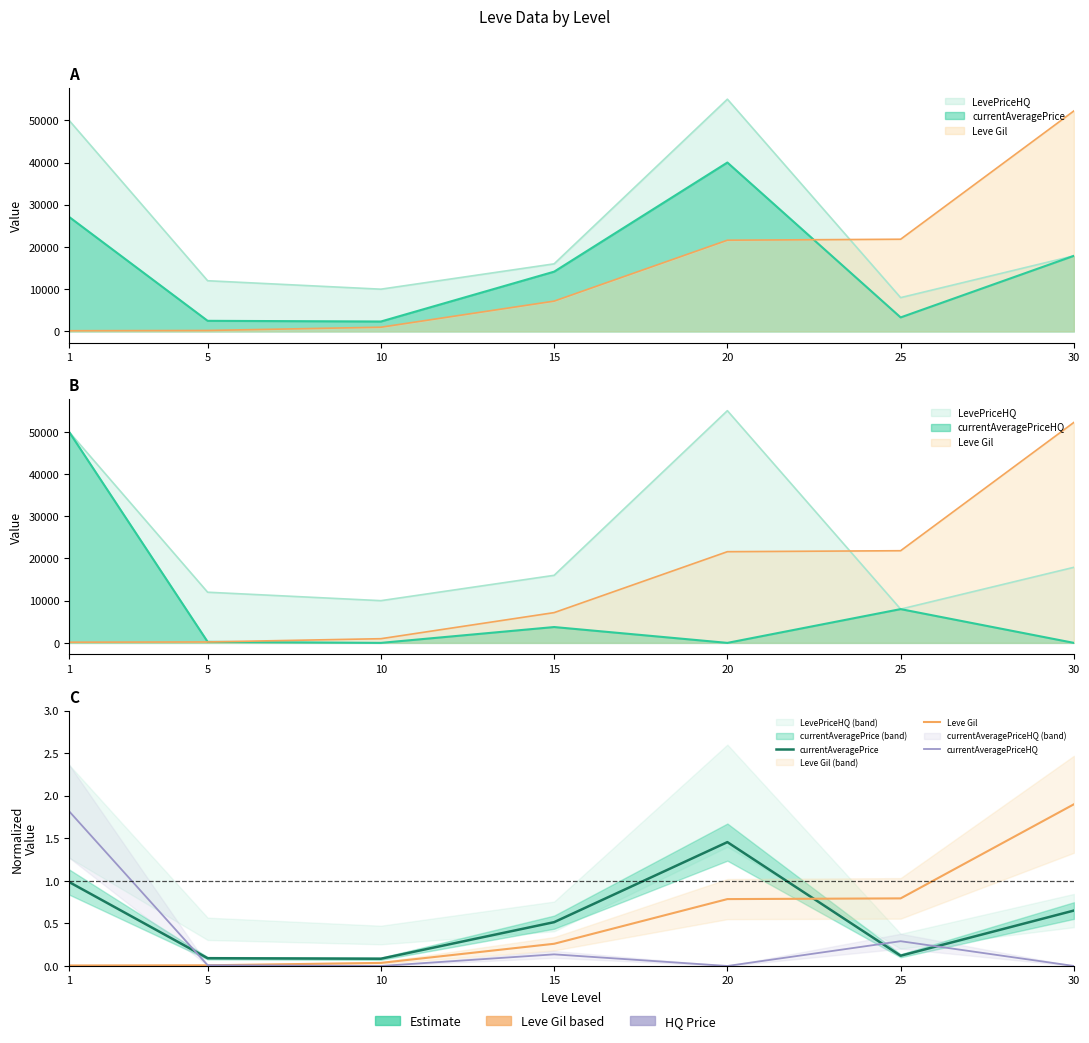

The value of currentAveragePrice at 20 is 0.4. True or false?

False